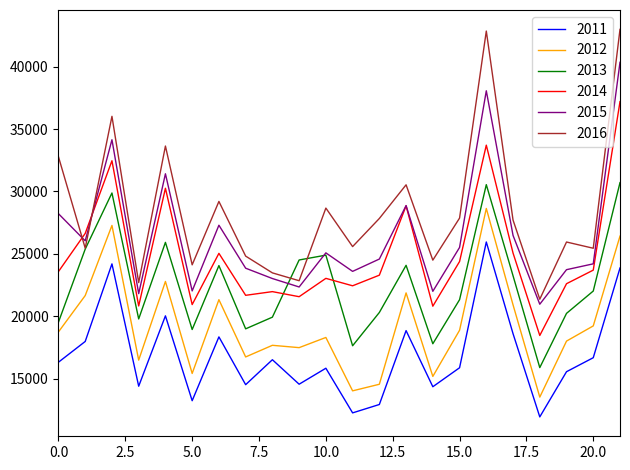

Does the chart have visible grid lines?

No